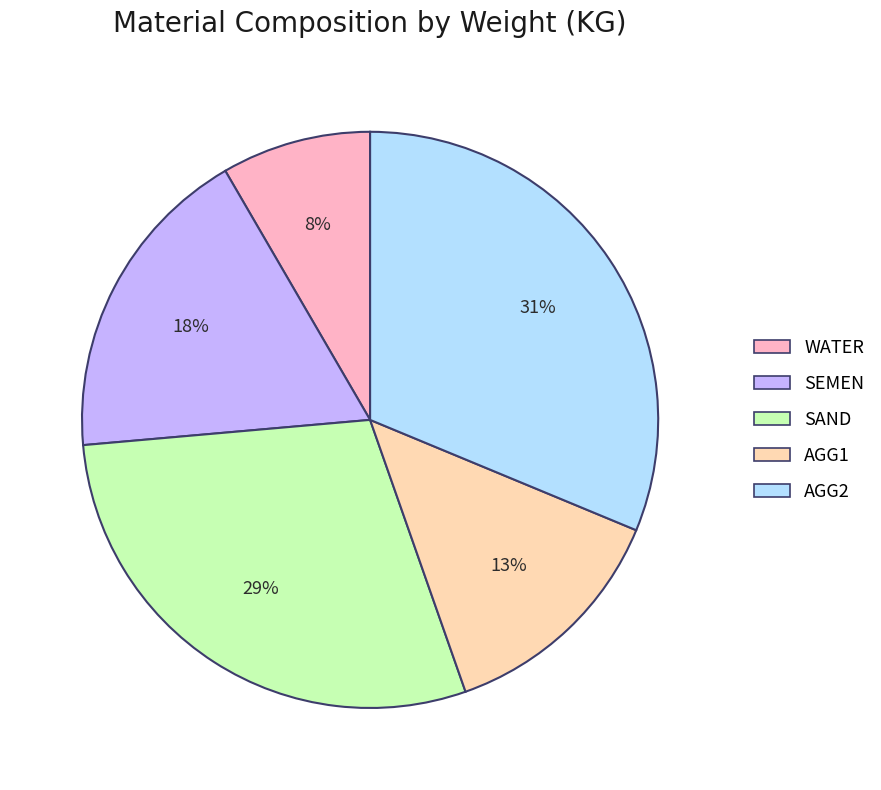

To the nearest percent, what is the difference between the AGG1 and AGG2 slice percentages?

18%